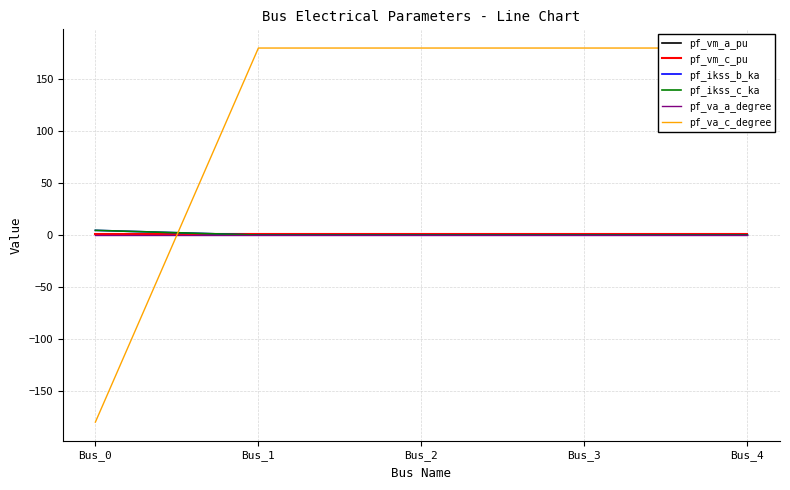

Does the chart have visible grid lines?

Yes